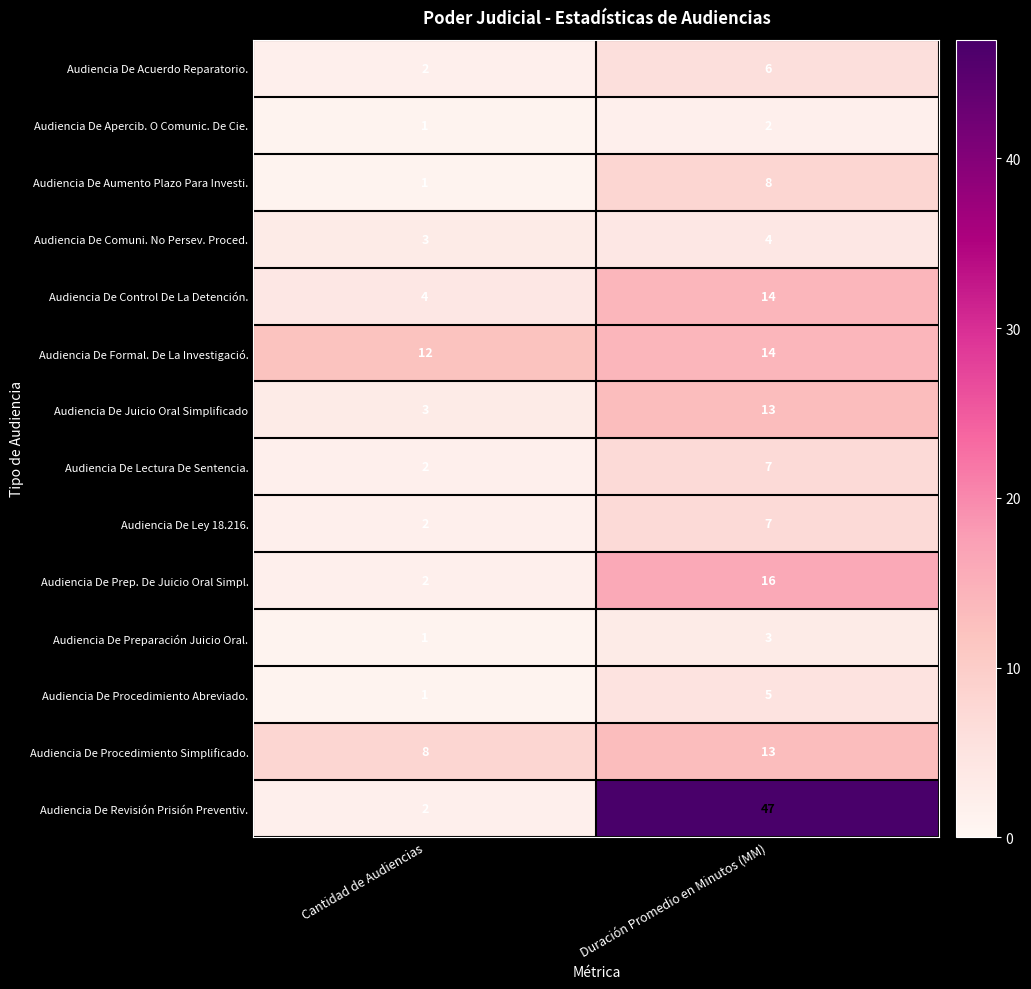

At which label does Audiencia De Prep. De Juicio Oral Simpl. reach its minimum?

Cantidad de Audiencias